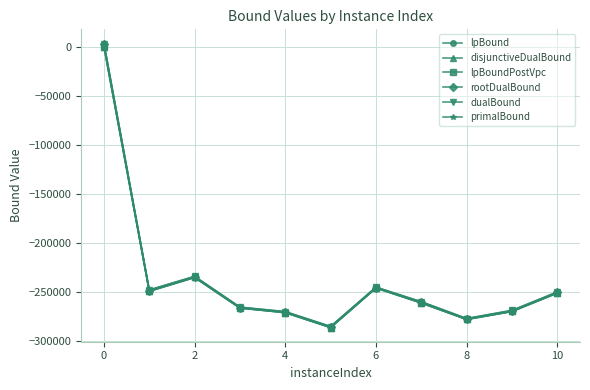

Which series has the widest spread of values?

rootDualBound